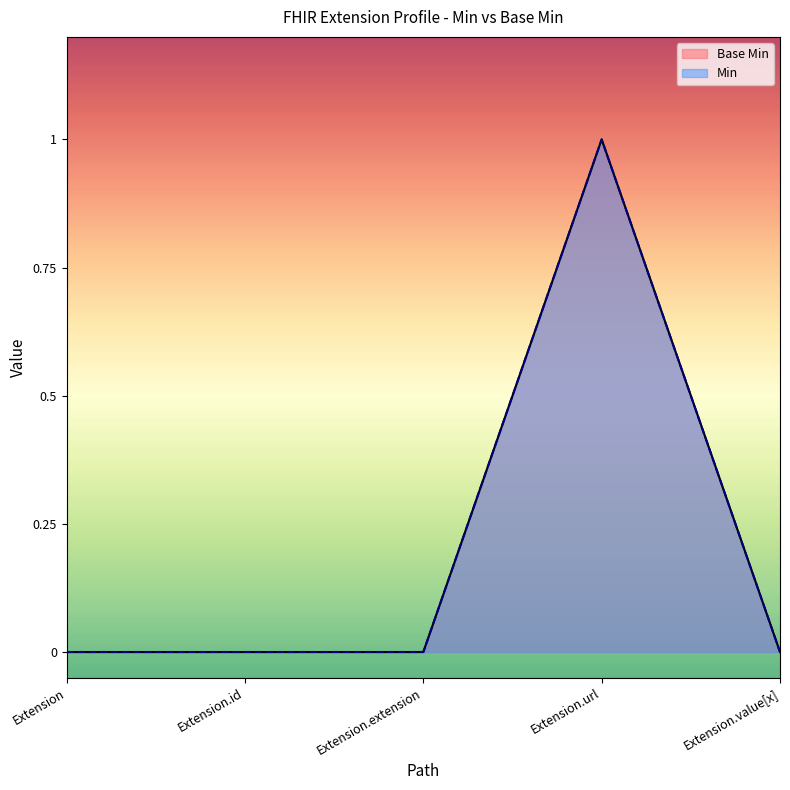

At which label is the value closest to 0?

Extension